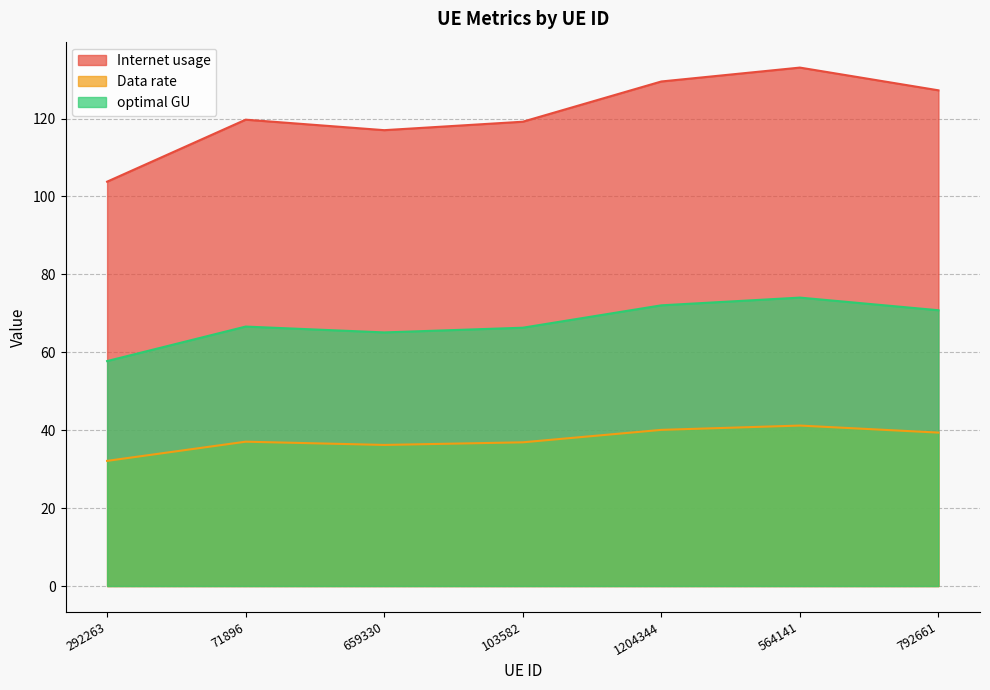

Between 659330 and 564141, which series saw the biggest shift?

Internet usage